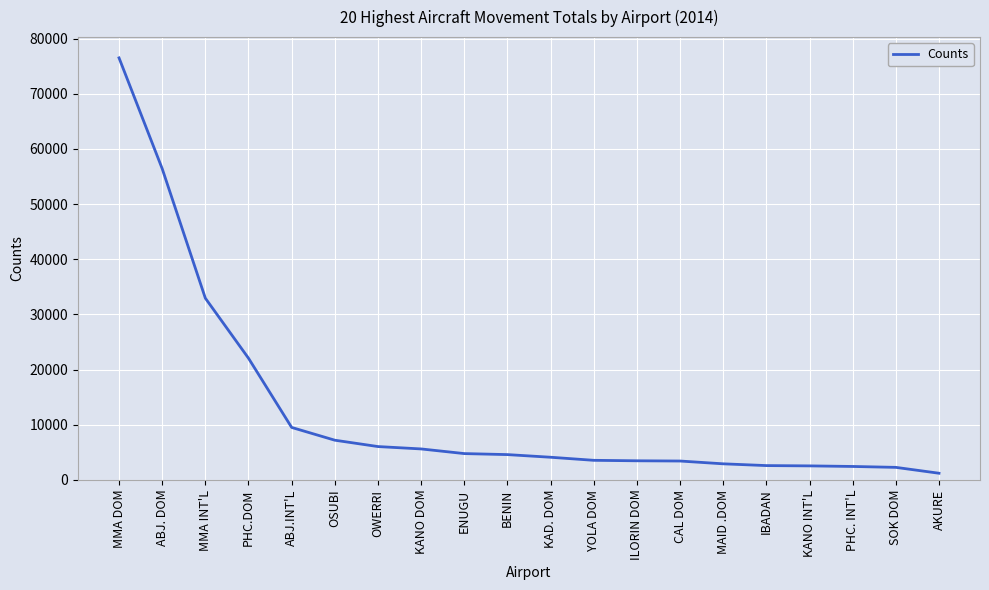

At which category does the chart reach its minimum across all series?

AKURE